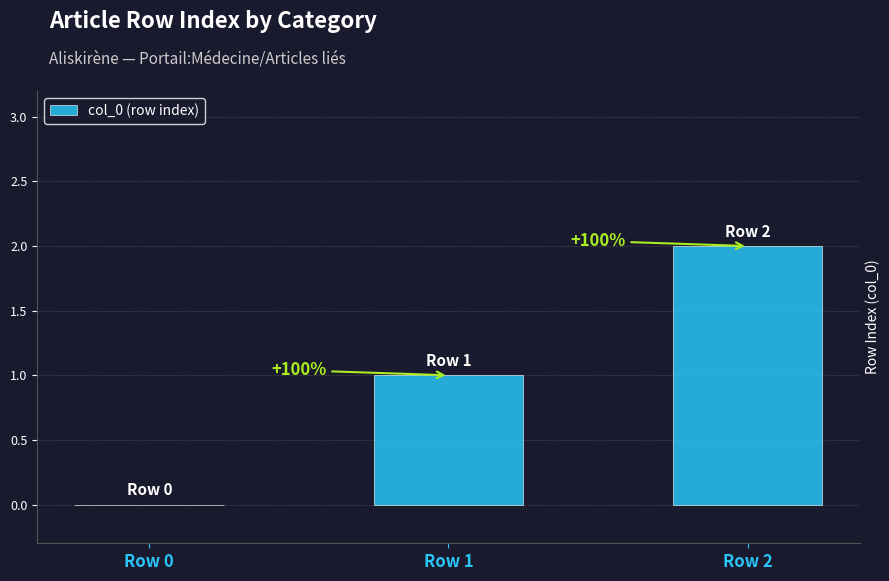

Are the bars horizontal?

No